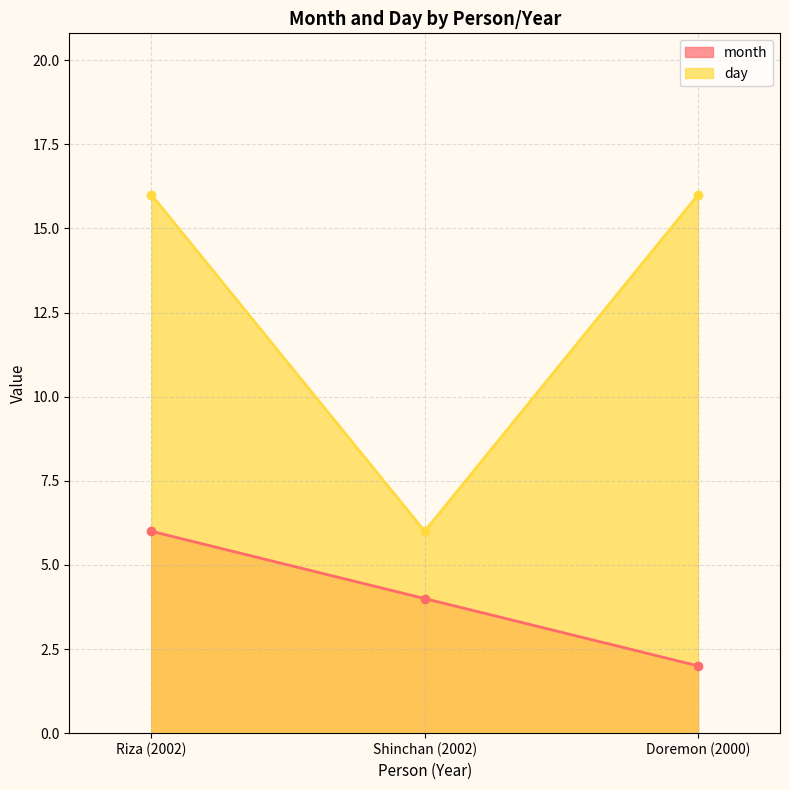

Reading left to right, transcribe all the data shown in this chart.

month: Riza (2002)=6	Shinchan (2002)=4	Doremon (2000)=2
day: Riza (2002)=16	Shinchan (2002)=6	Doremon (2000)=16